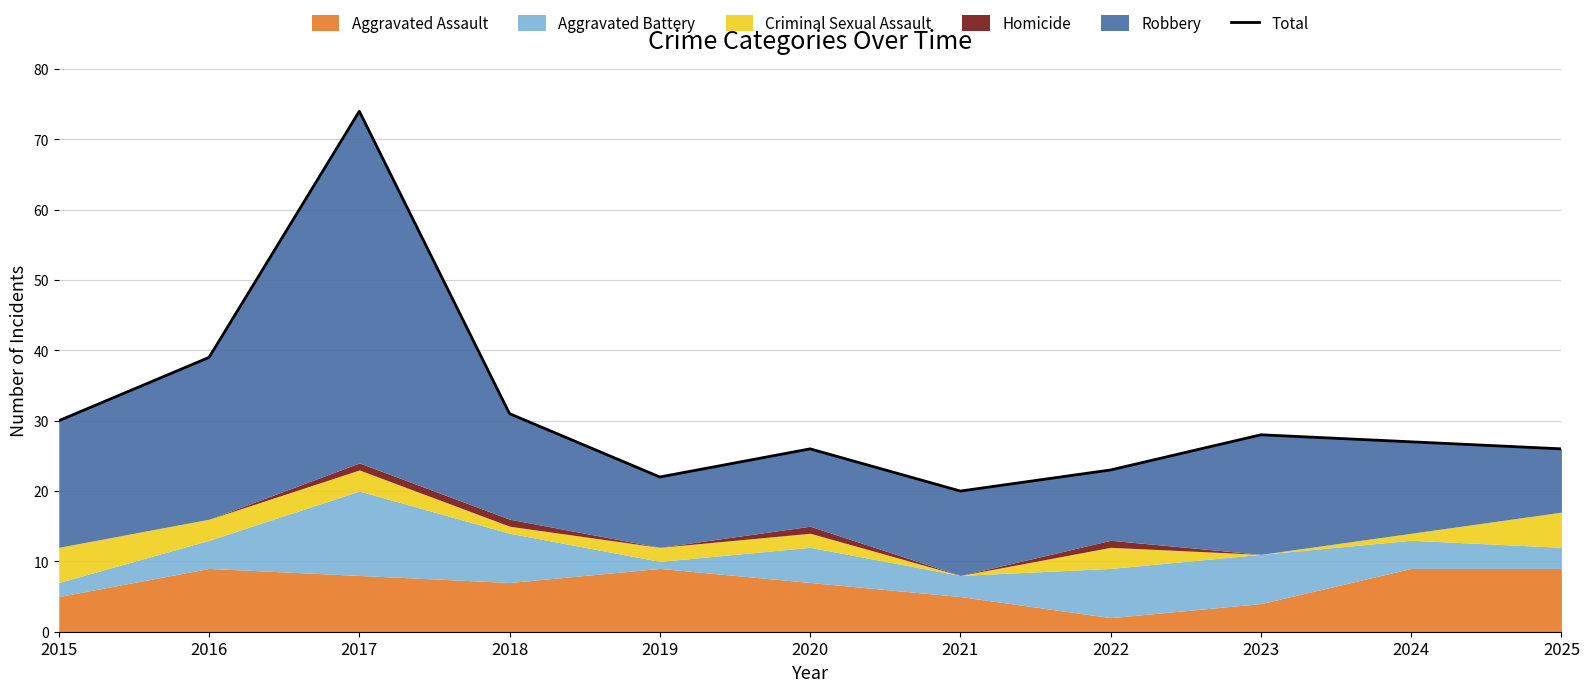

Approximately how many times larger is the value at 2017 compared to 2023?

2.6